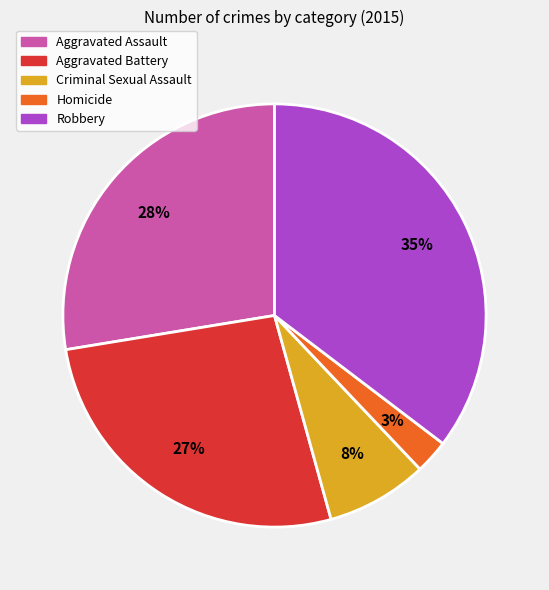

True or false: Aggravated Assault accounts for 38% of the total.

False